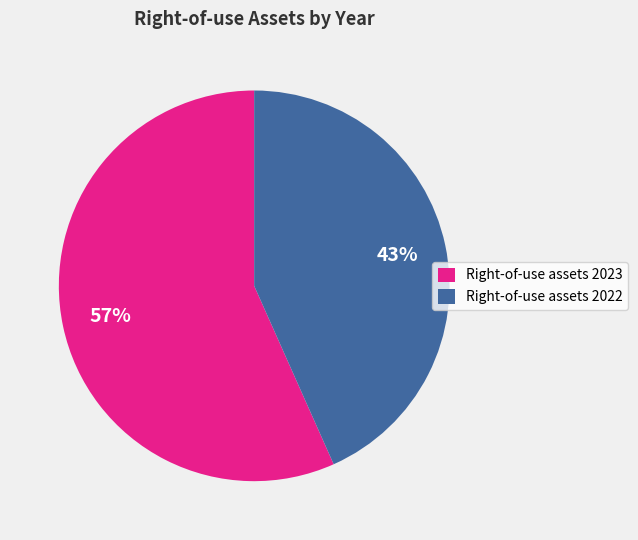

Count the number of slices in the pie.

2